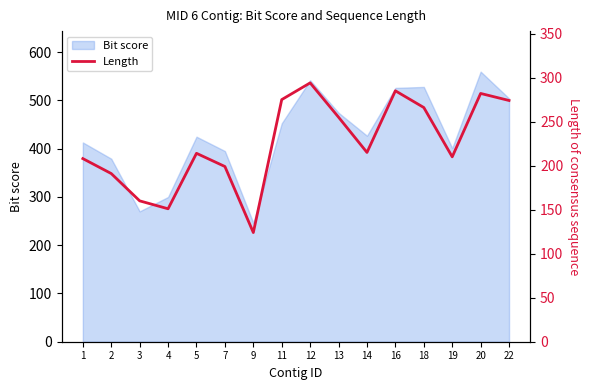

Is it true that Bit score equals 474.3 at 13?

True